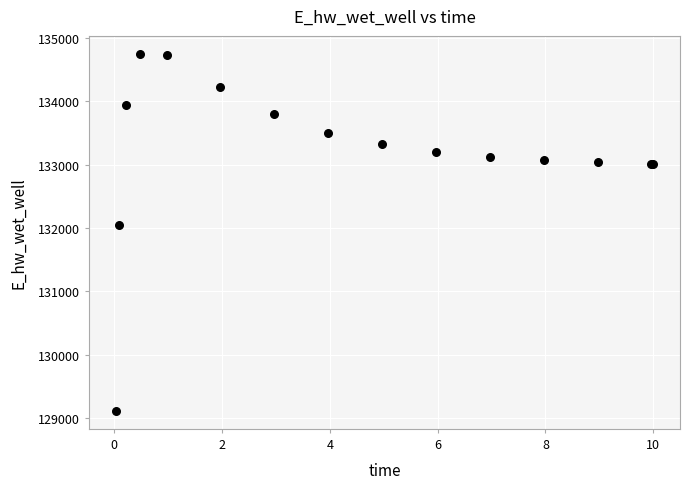

What Y value in the scatter plot is closest to 131931?

132054.7